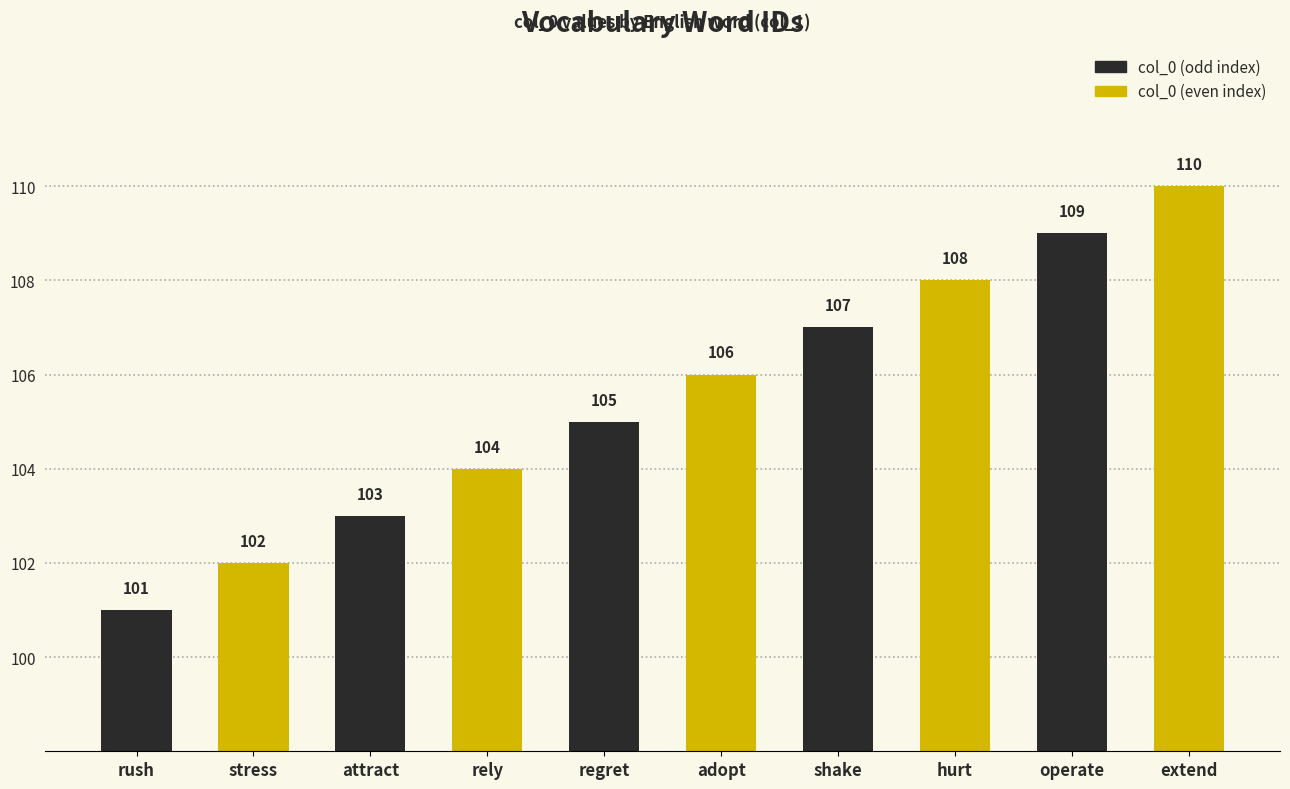

Is the value of col_0 (odd index) at regret greater than the value of col_0 (even index) at regret?

No